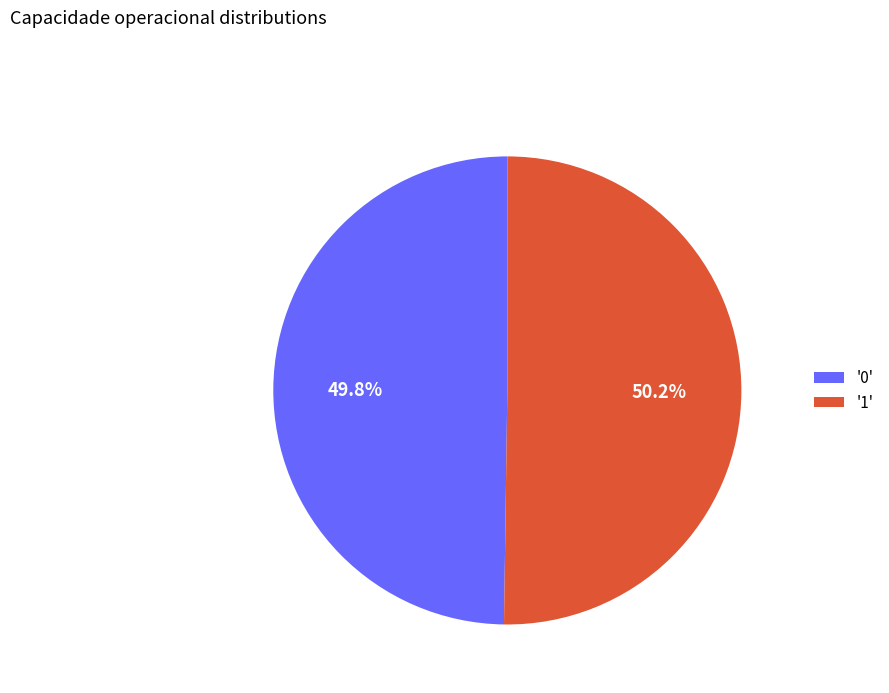

What is the total percentage of '1' and '0'?

100.0%